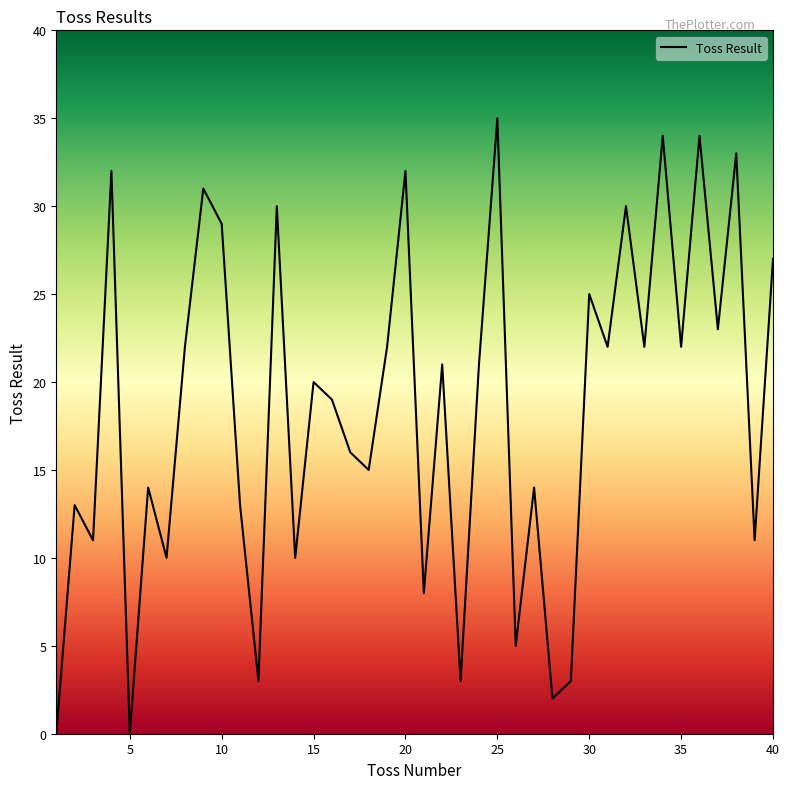

What is the difference between the maximum and minimum values?

35